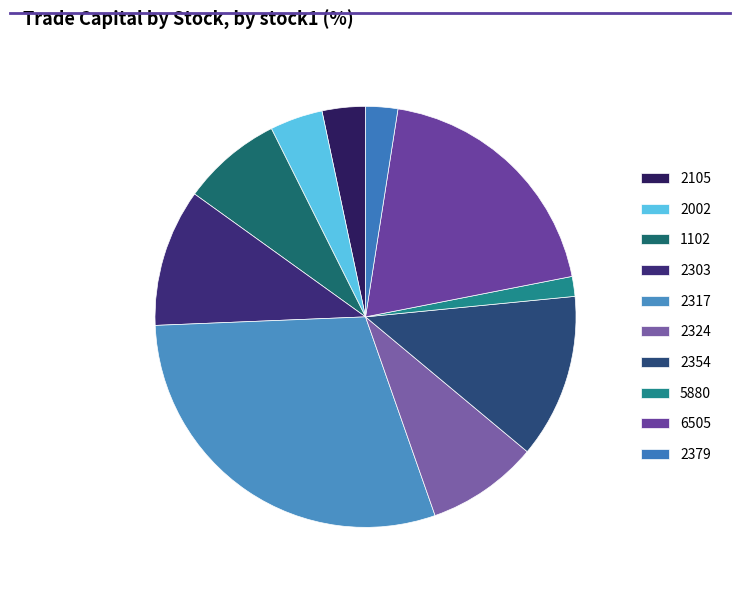

How many segments does this pie chart have?

10